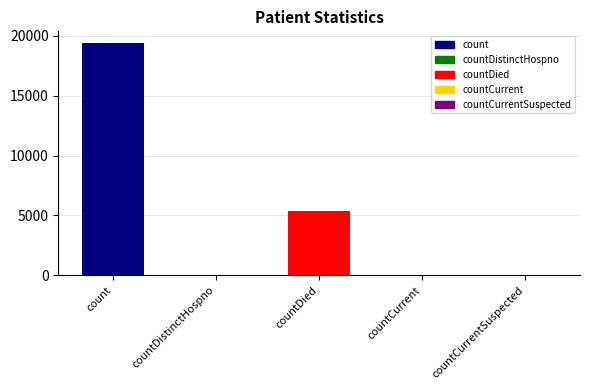

How many bars are there in total?

5